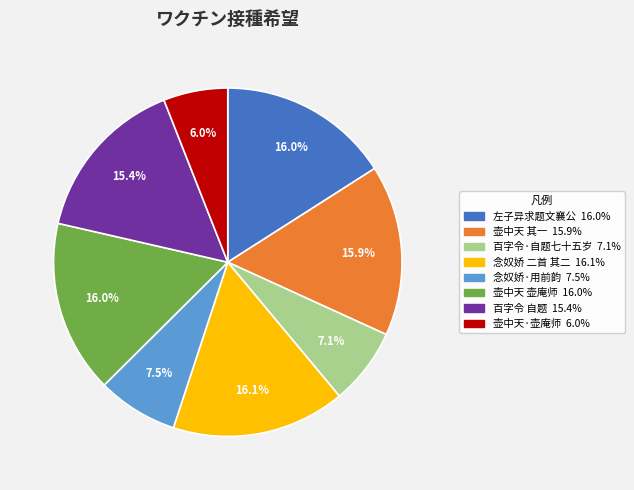

Does any single category account for the majority?

No